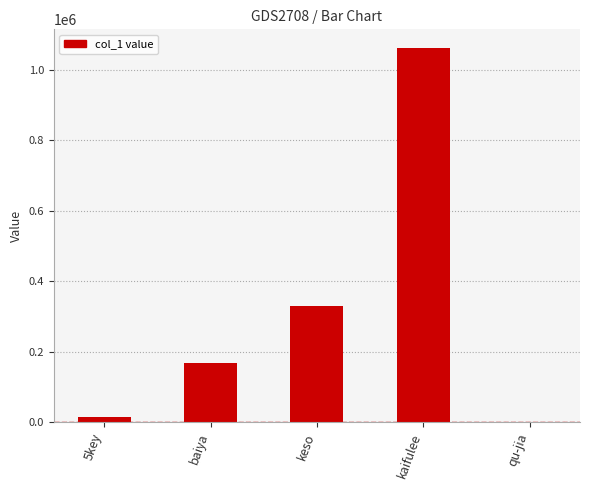

How many data points does each series have?

5